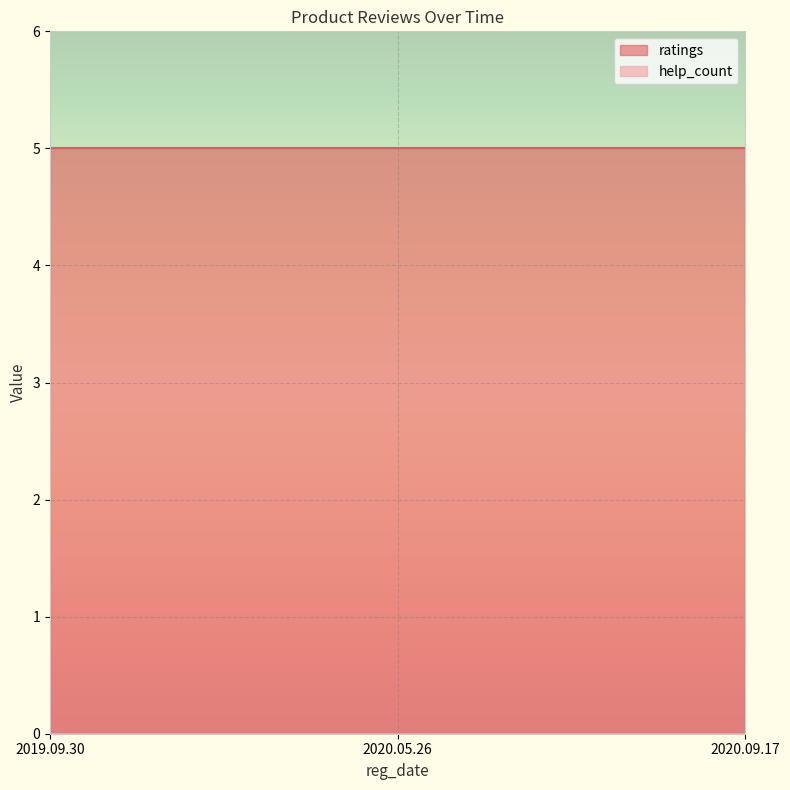

Reading left to right, what are all the values shown in this chart?

ratings: 2019.09.30=5	2020.05.26=5	2020.09.17=5
help_count: 2019.09.30=0	2020.05.26=0	2020.09.17=0